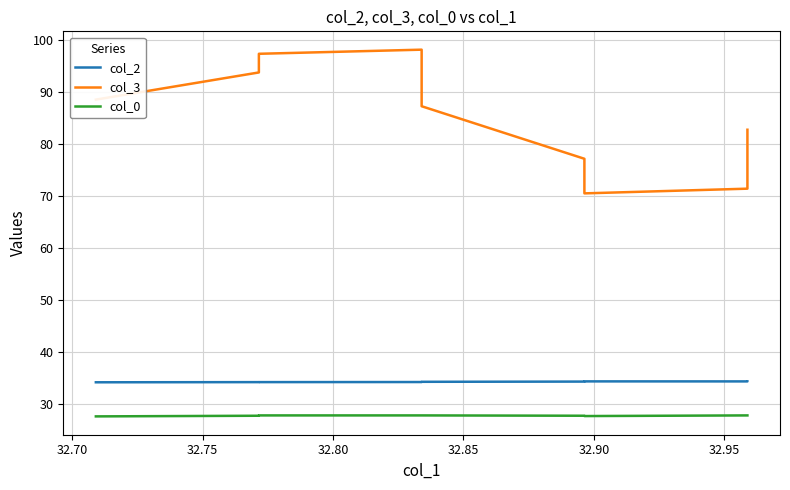

True or false: col_0 has more than 1 interior local peaks.

False